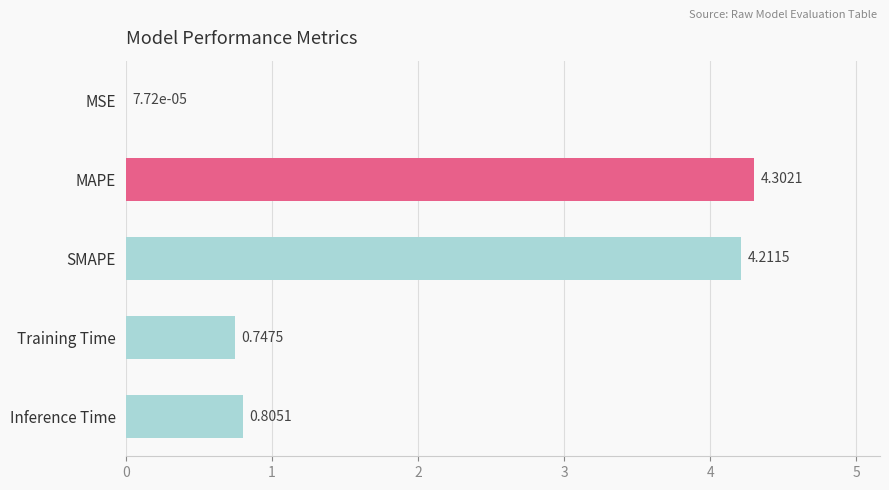

Where is the data nearest to the value 2?

Inference Time